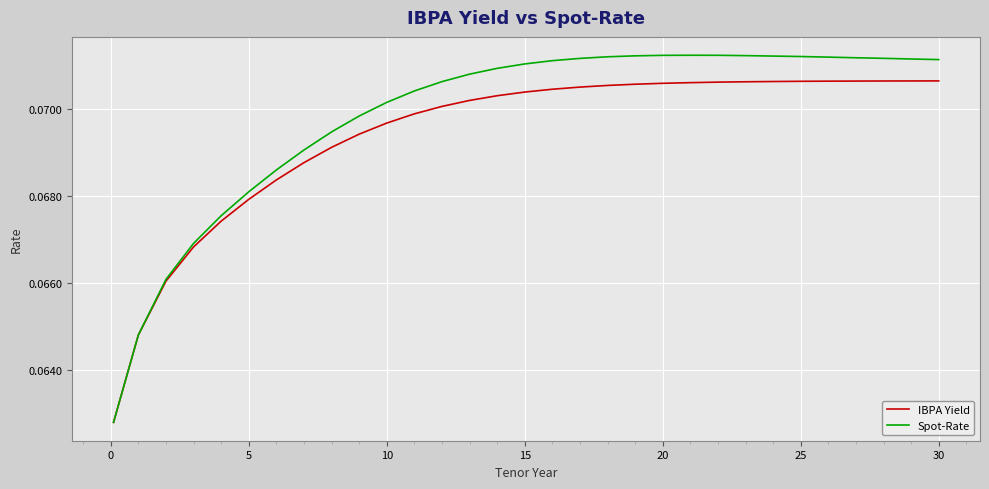

Which series has the largest total across all categories?

Spot-Rate